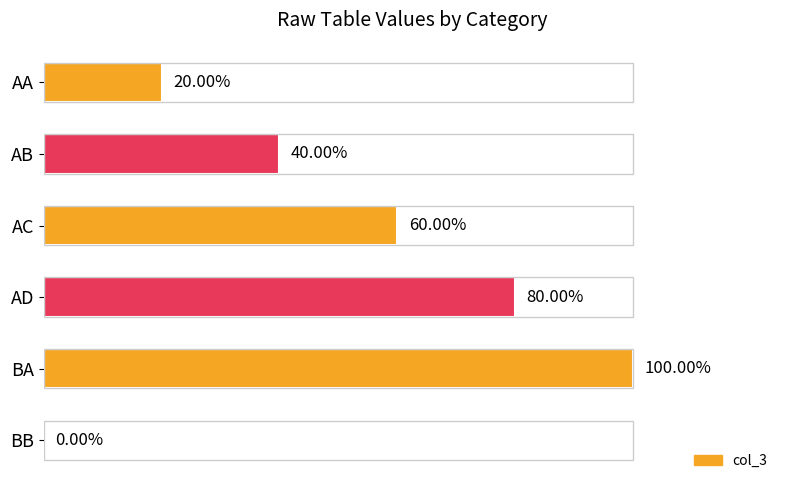

Rank the categories by value from highest to lowest.

BA, AD, AC, AB, AA, BB